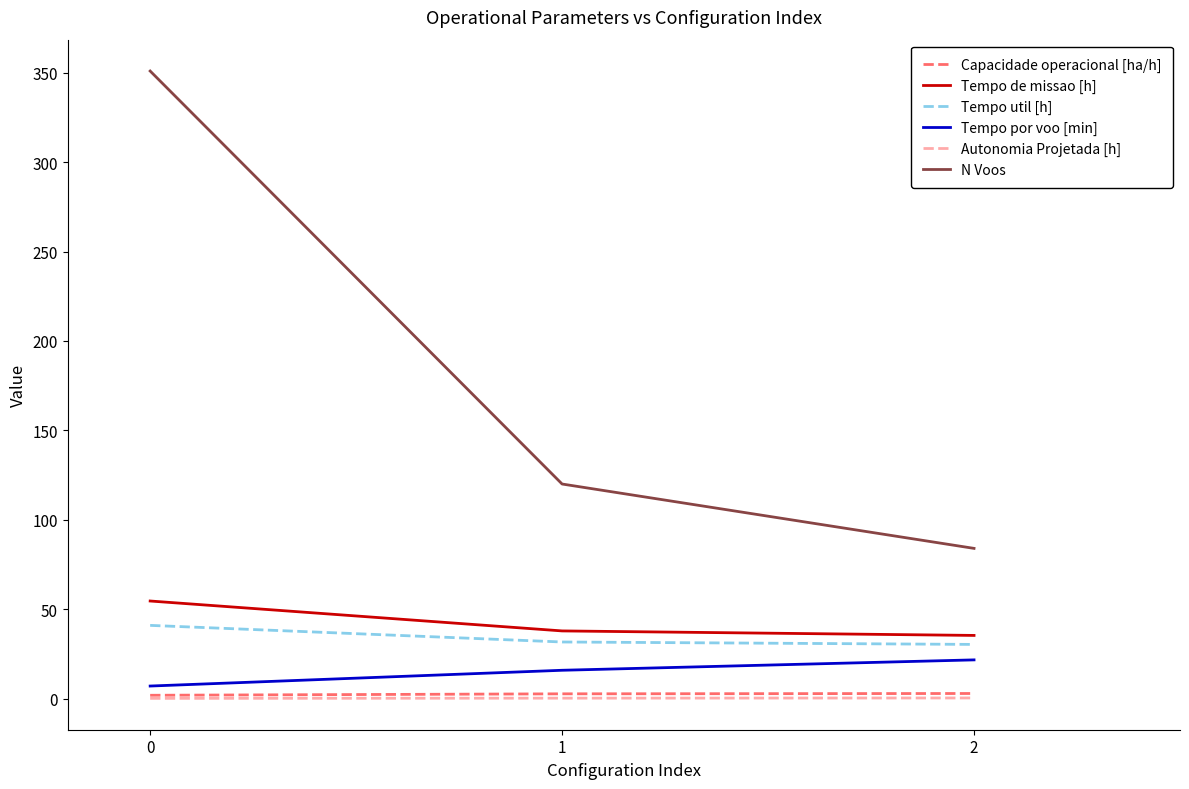

What is the greatest value displayed?

351.0